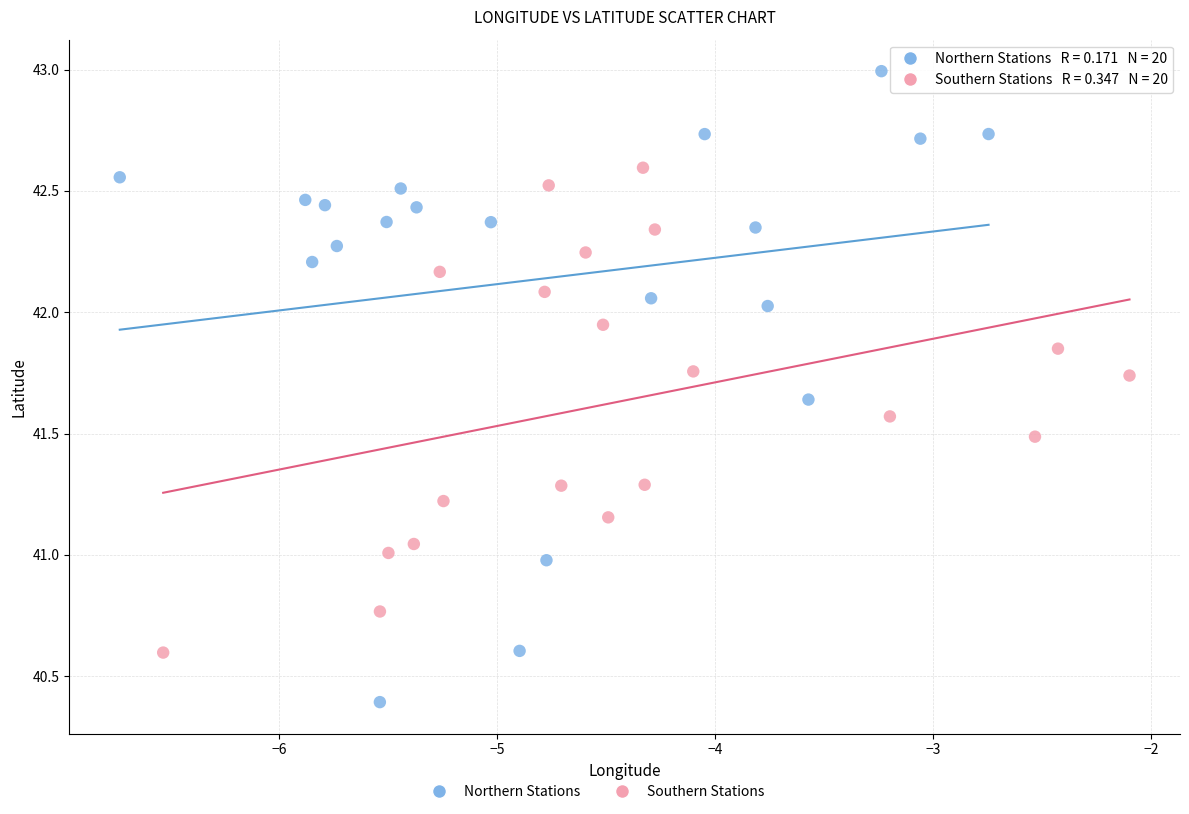

Which series reaches the maximum Y coordinate?

Northern Stations